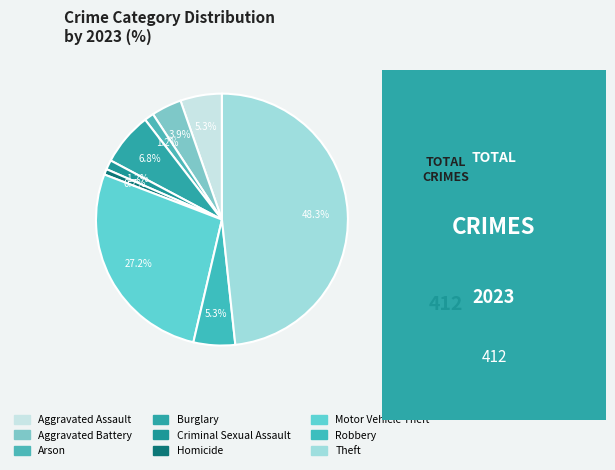

How many segments does this pie chart have?

9